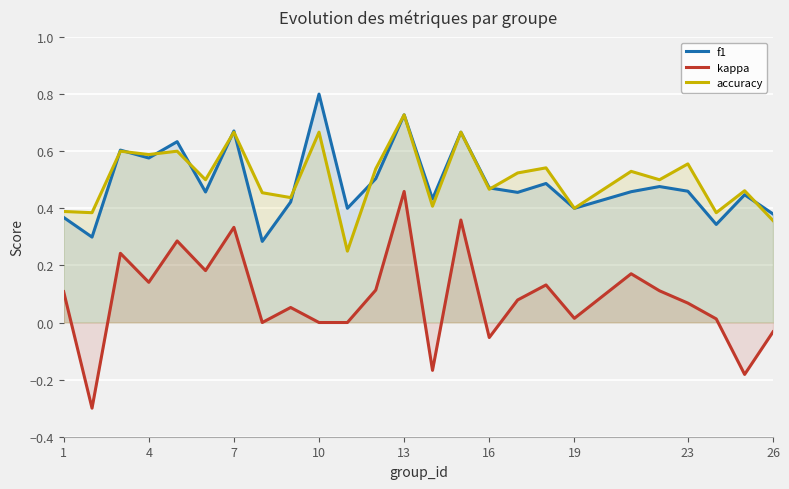

How many interior local peaks does the accuracy series have?

10